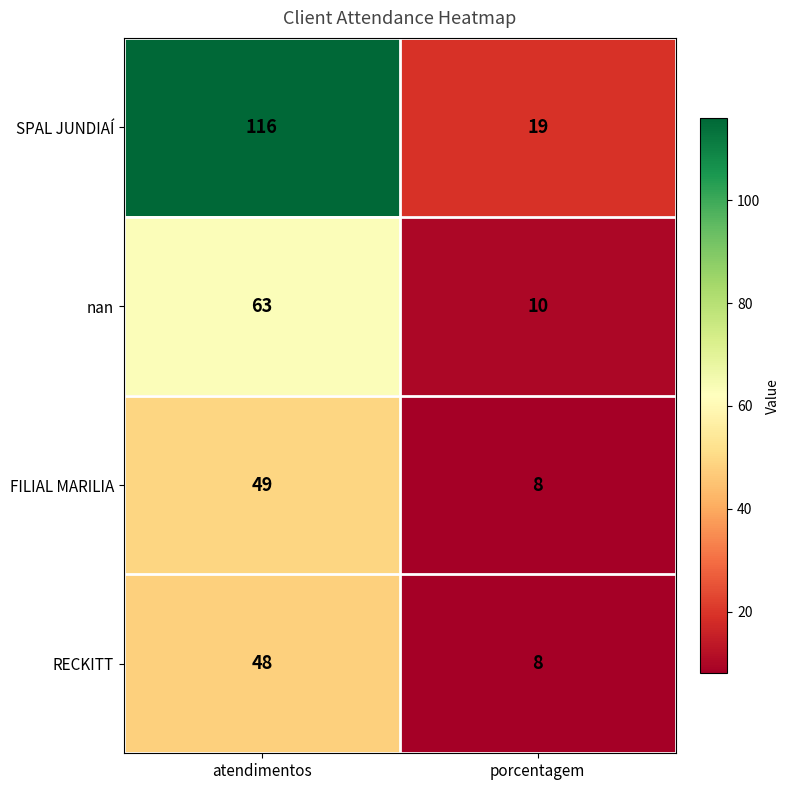

What is the minimum value shown in the chart?

8